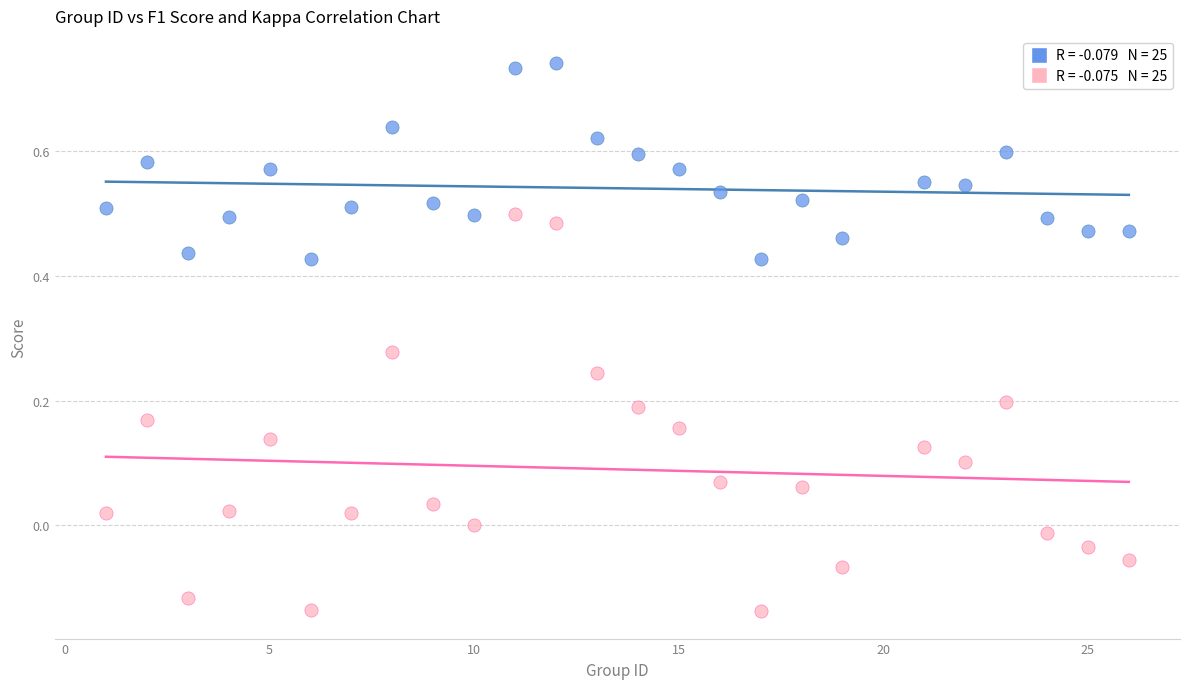

Across all data points, what is the range of Y values (max minus min)?

0.9